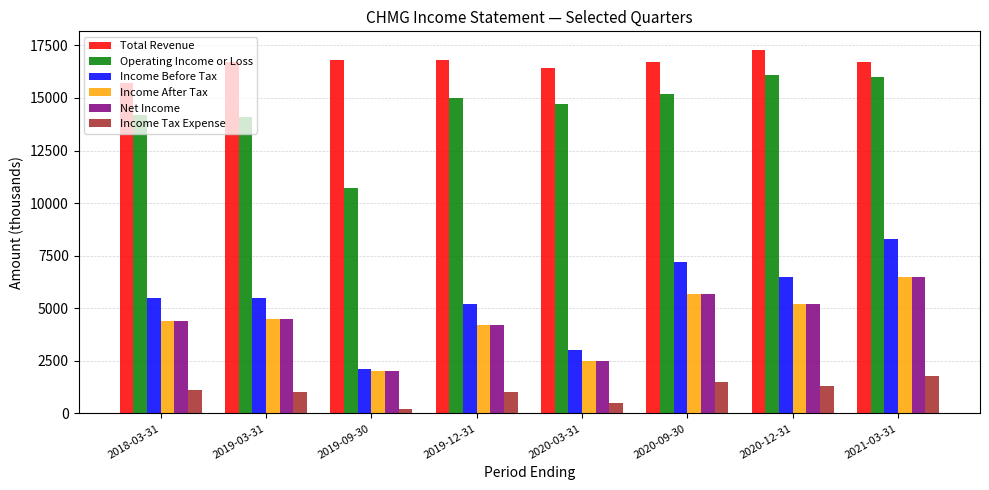

What value does the Income After Tax series have at 2018-03-31?

4400